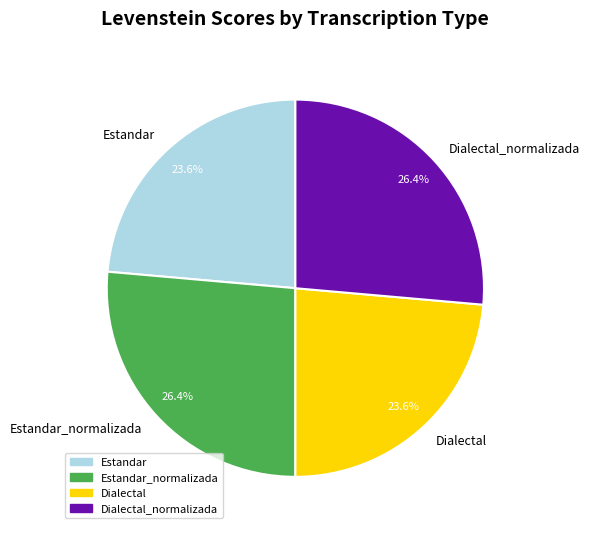

Is there any slice that represents more than half of the pie?

No